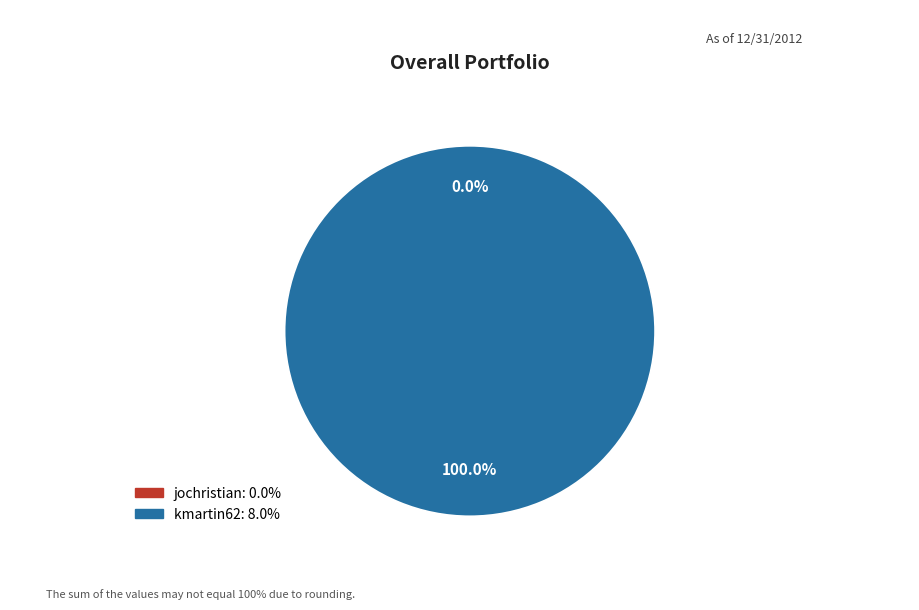

True or false: jochristian accounts for 9% of the total.

False